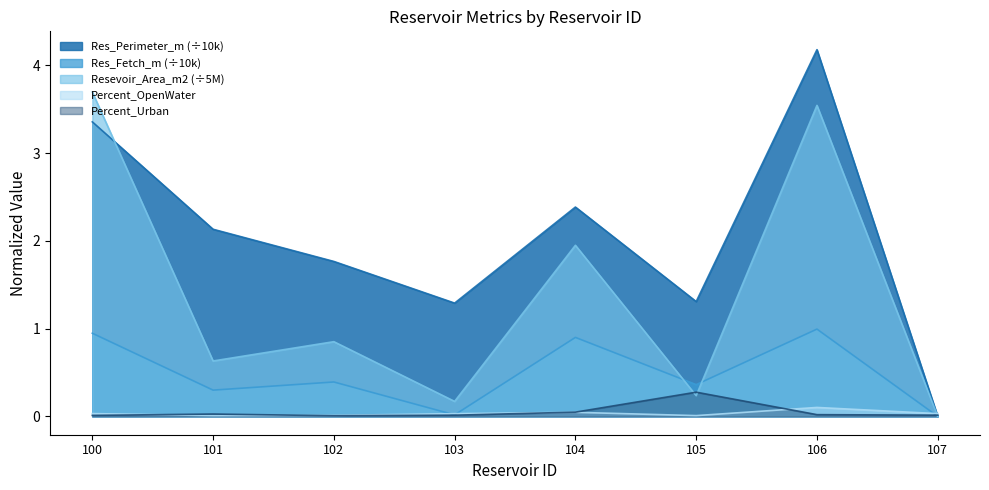

In Resevoir_Area_m2, how many points are higher than both neighbors (excluding endpoints)?

3